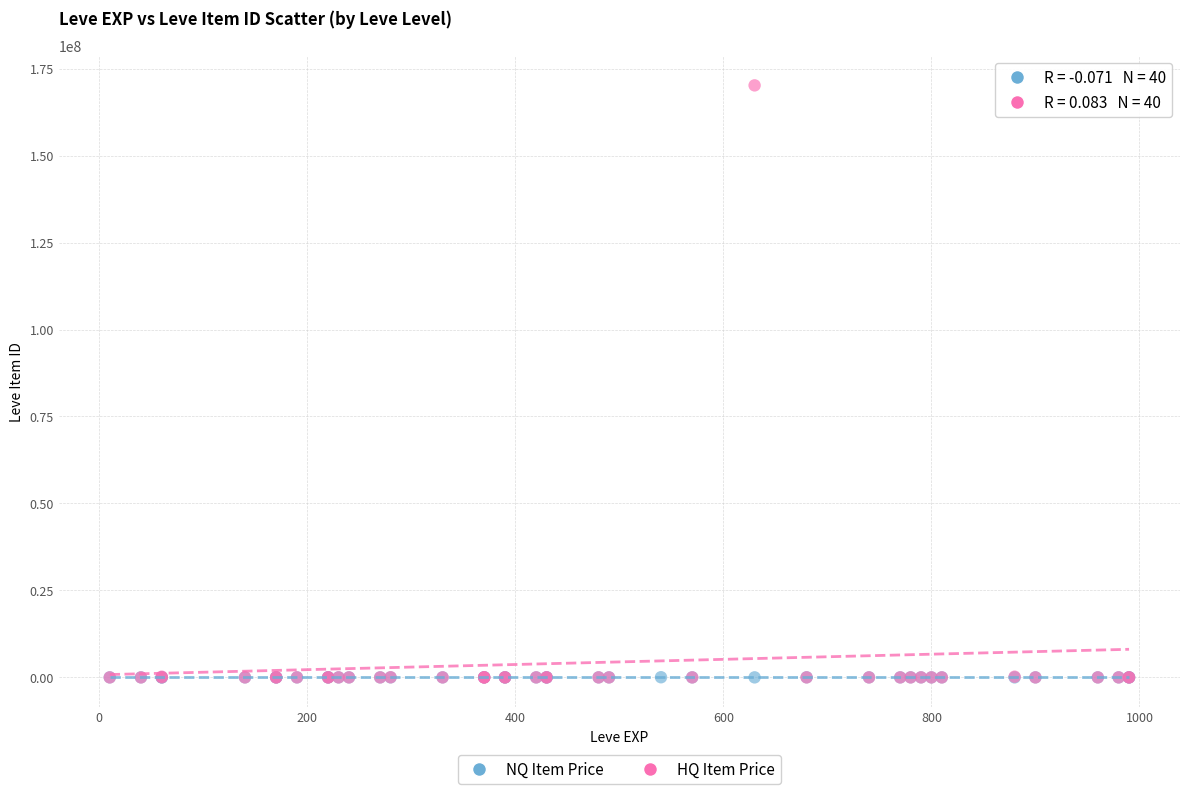

Which series reaches the maximum Y coordinate?

HQ Item Price